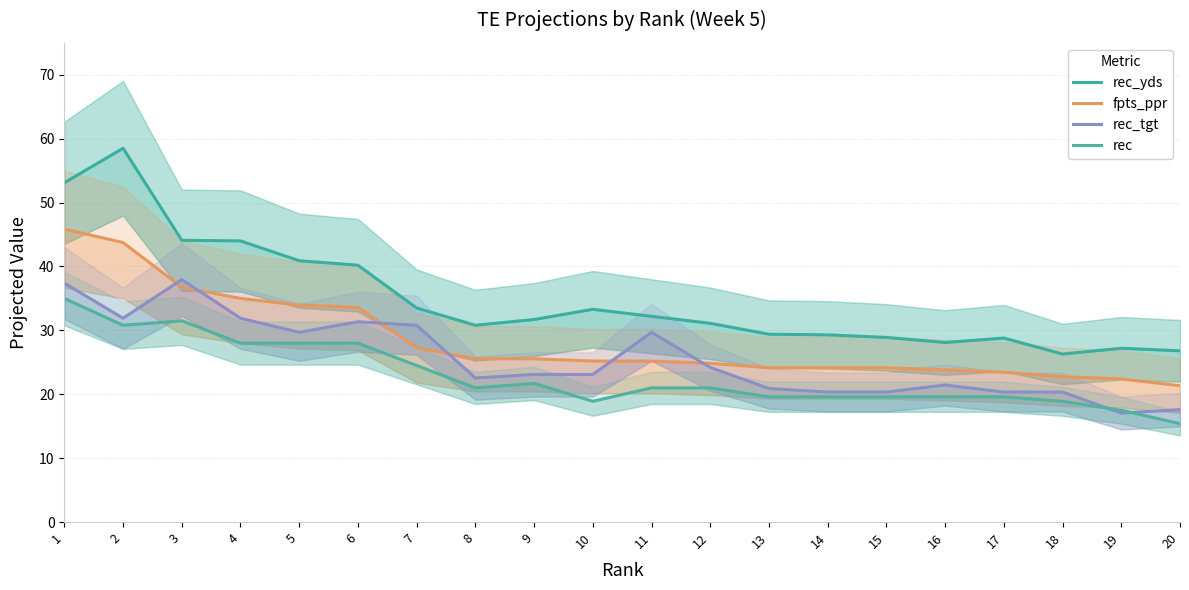

At which label does rec_yds reach its minimum?

18